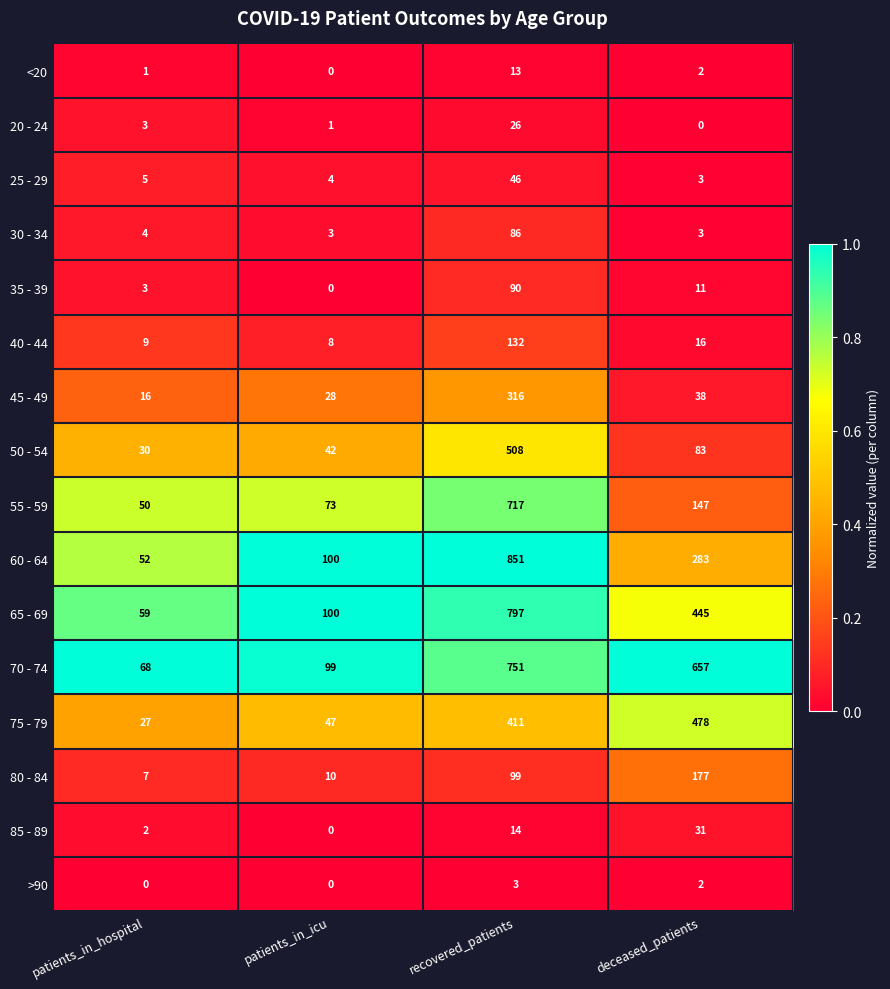

How many categories are shown in the chart?

4